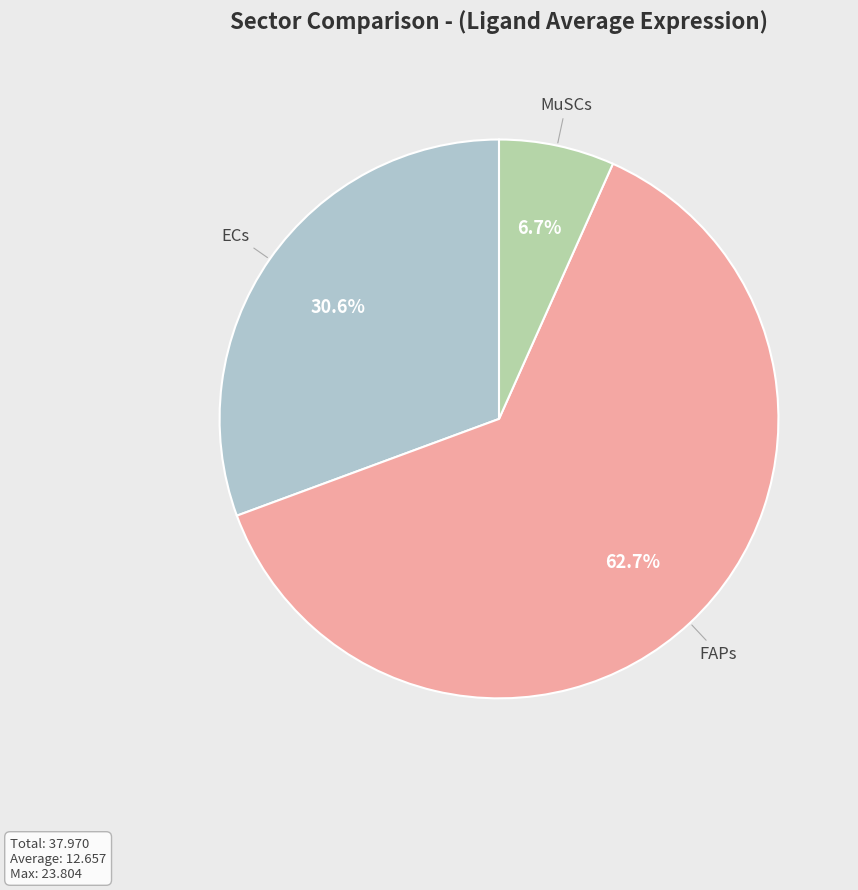

Is there a majority slice in this chart?

Yes